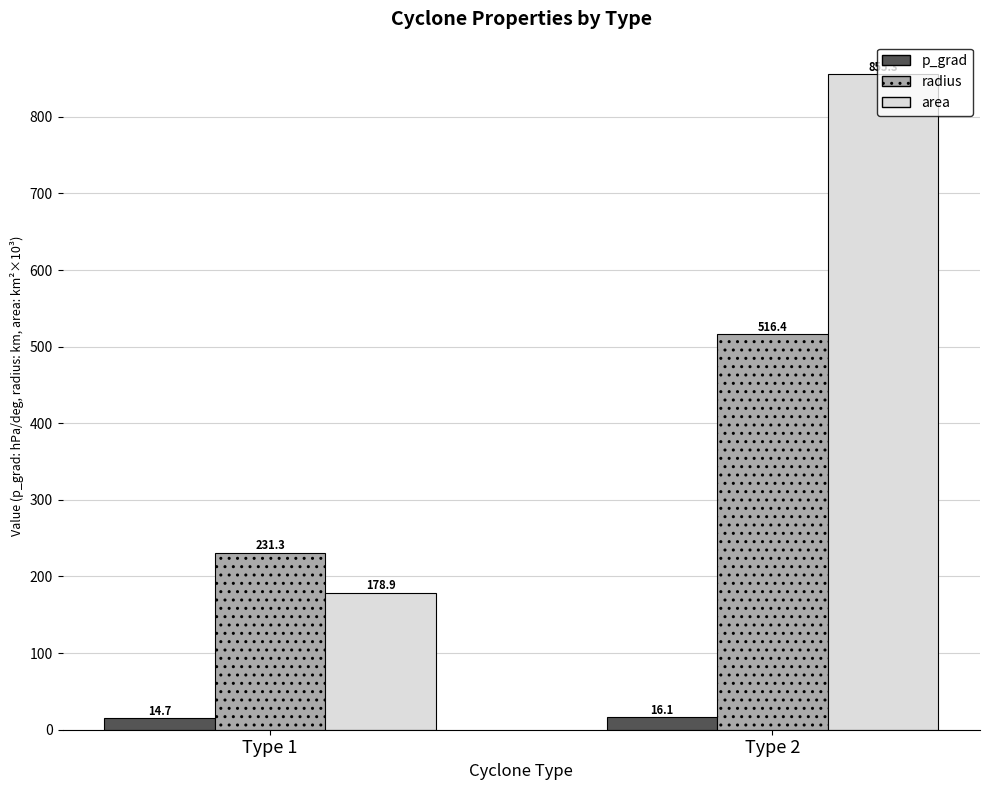

List the labels in order of p_grad value, smallest first.

Type 1, Type 2